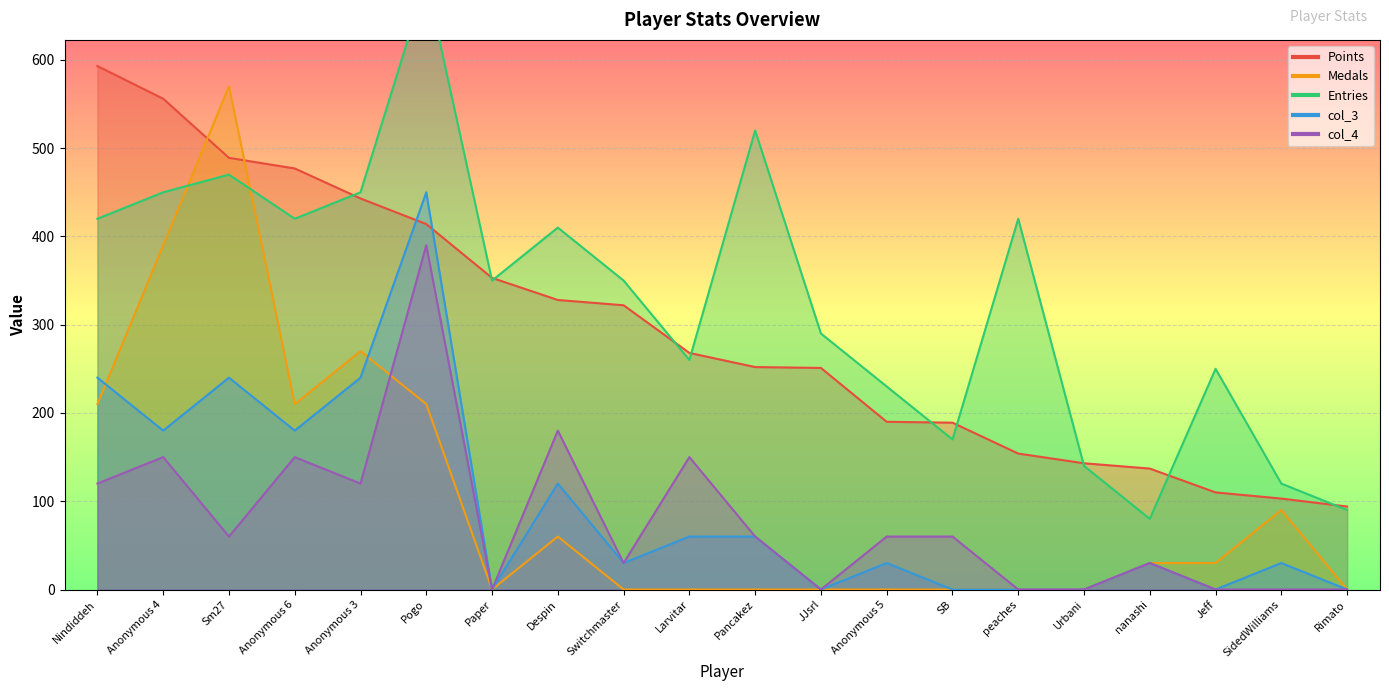

What is the label of the 2nd point from the right?

SidedWilliams